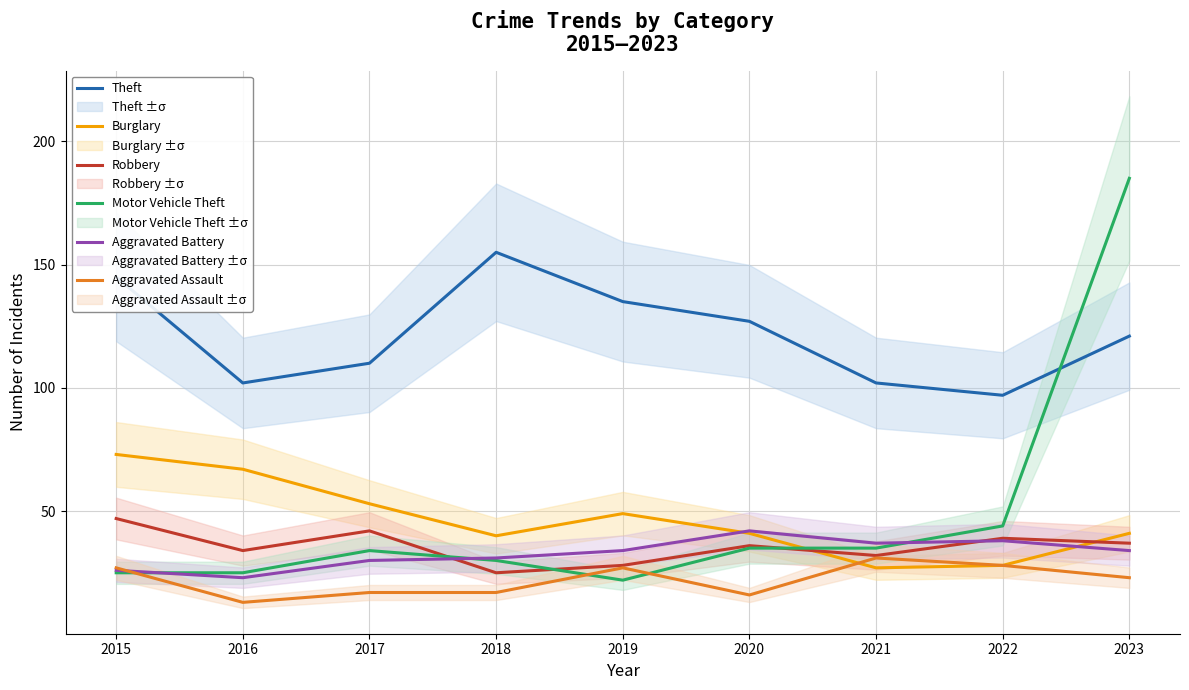

Reading right to left, transcribe all the data shown in this chart.

Theft: 2023=121	2022=97	2021=102	2020=127	2019=135	2018=155	2017=110	2016=102	2015=145
Burglary: 2023=41	2022=28	2021=27	2020=41	2019=49	2018=40	2017=53	2016=67	2015=73
Robbery: 2023=37	2022=39	2021=32	2020=36	2019=28	2018=25	2017=42	2016=34	2015=47
Motor Vehicle Theft: 2023=185	2022=44	2021=35	2020=35	2019=22	2018=30	2017=34	2016=25	2015=25
Aggravated Battery: 2023=34	2022=38	2021=37	2020=42	2019=34	2018=31	2017=30	2016=23	2015=26
Aggravated Assault: 2023=23	2022=28	2021=31	2020=16	2019=27	2018=17	2017=17	2016=13	2015=27